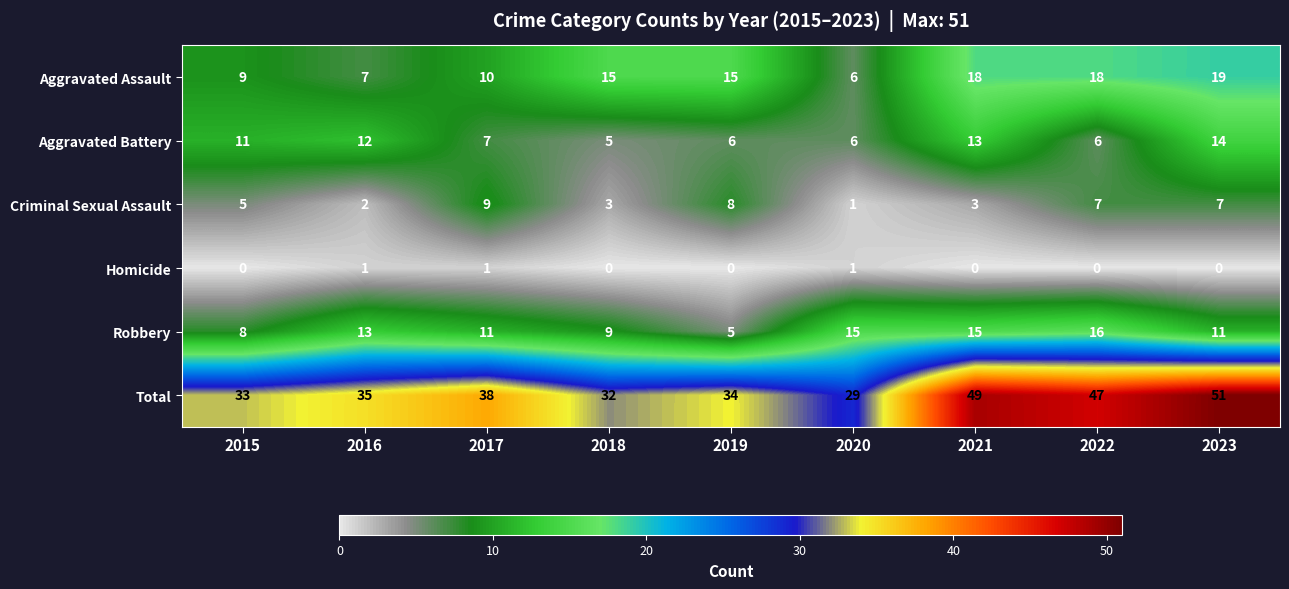

Which series has the widest spread of values?

Total